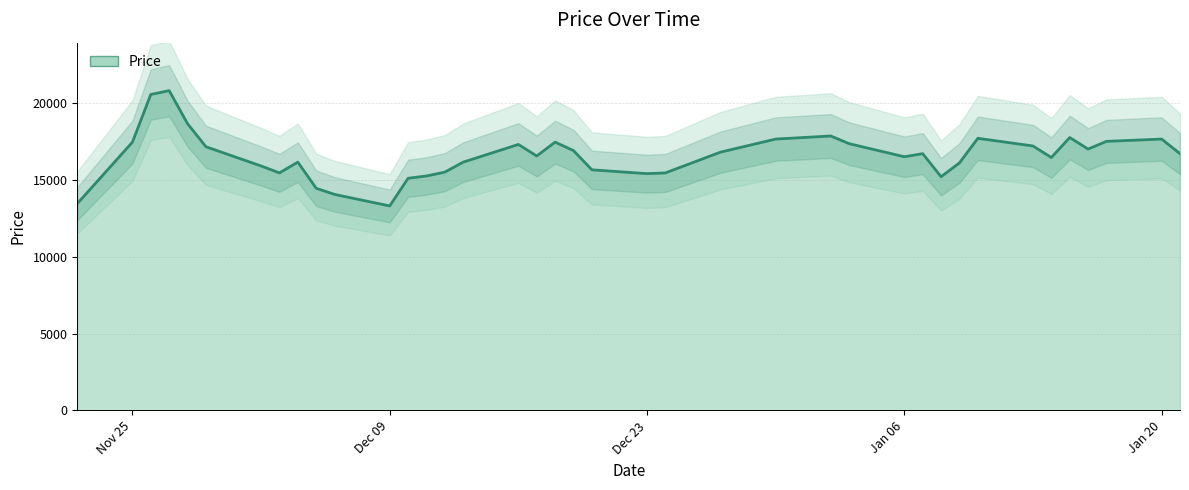

List the labels in order of value, largest first.

2019-11-27, 2019-11-26, 2019-11-28, 2020-01-02, 2020-01-15, 2020-01-10, 2019-12-30, 2020-01-20, 2020-01-17, 2019-11-25, 2019-12-18, 2020-01-03, 2019-12-16, 2020-01-13, 2019-11-29, 2020-01-16, 2019-12-19, 2019-12-27, 2020-01-07, 2020-01-21, 2019-12-17, 2020-01-06, 2020-01-14, 2019-12-26, 2019-12-04, 2019-12-13, 2020-01-09, 2019-12-02, 2019-12-20, 2019-12-12, 2019-12-03, 2019-12-24, 2019-12-23, 2019-12-11, 2020-01-08, 2019-12-10, 2019-12-05, 2019-12-06, 2019-11-22, 2019-12-09